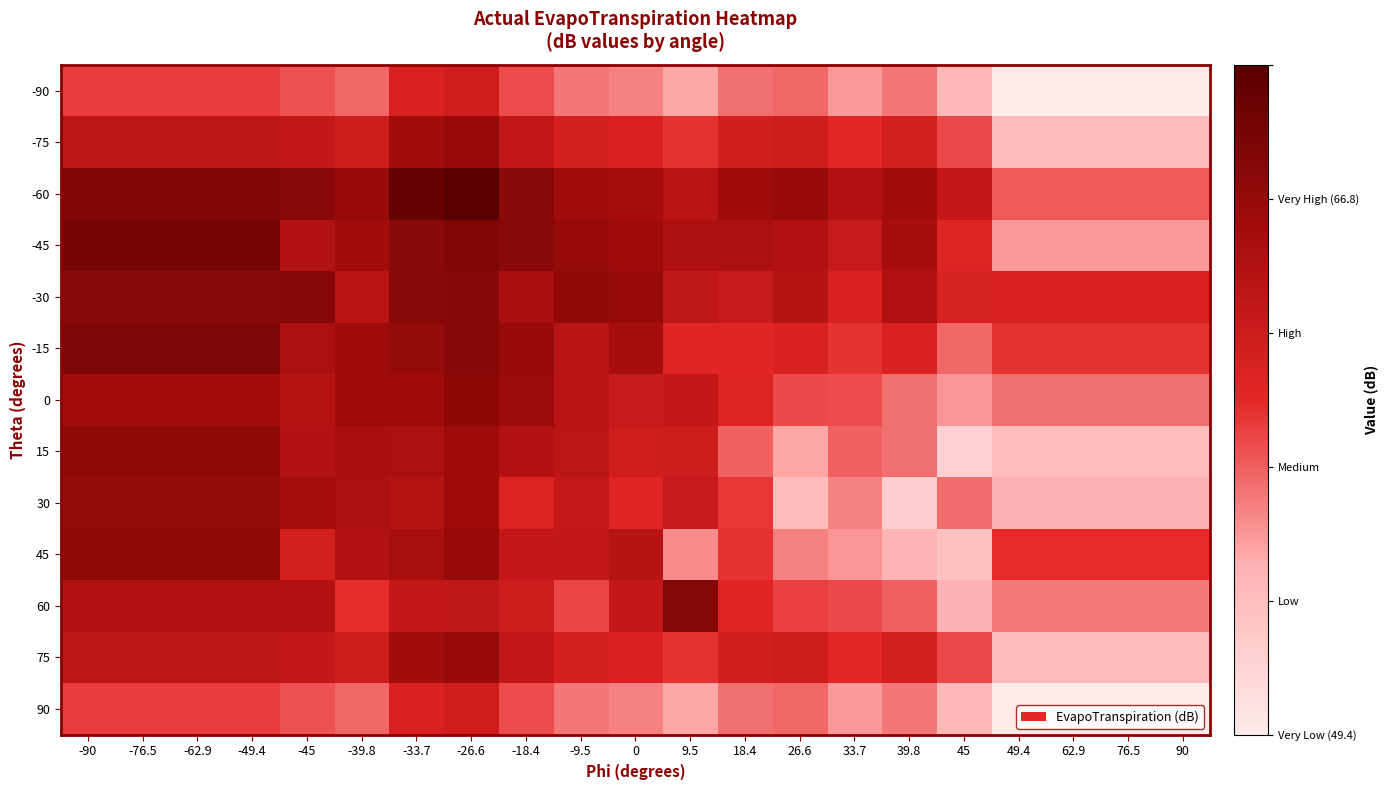

At which category is the sum across all series the highest?

-26.6